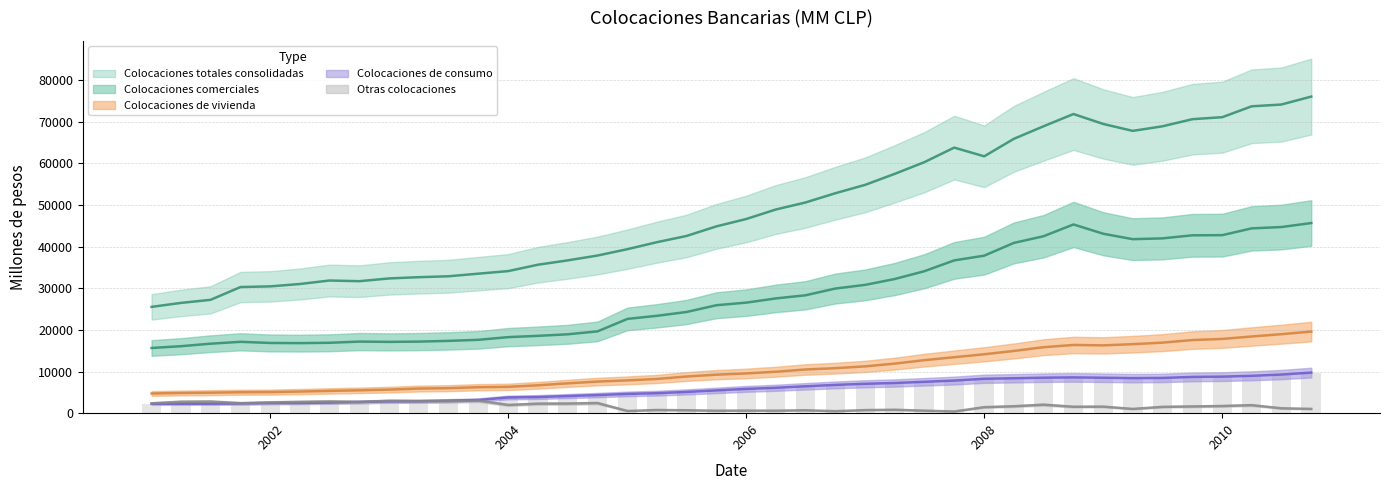

How many values in the Otras colocaciones series exceed 1664?

19